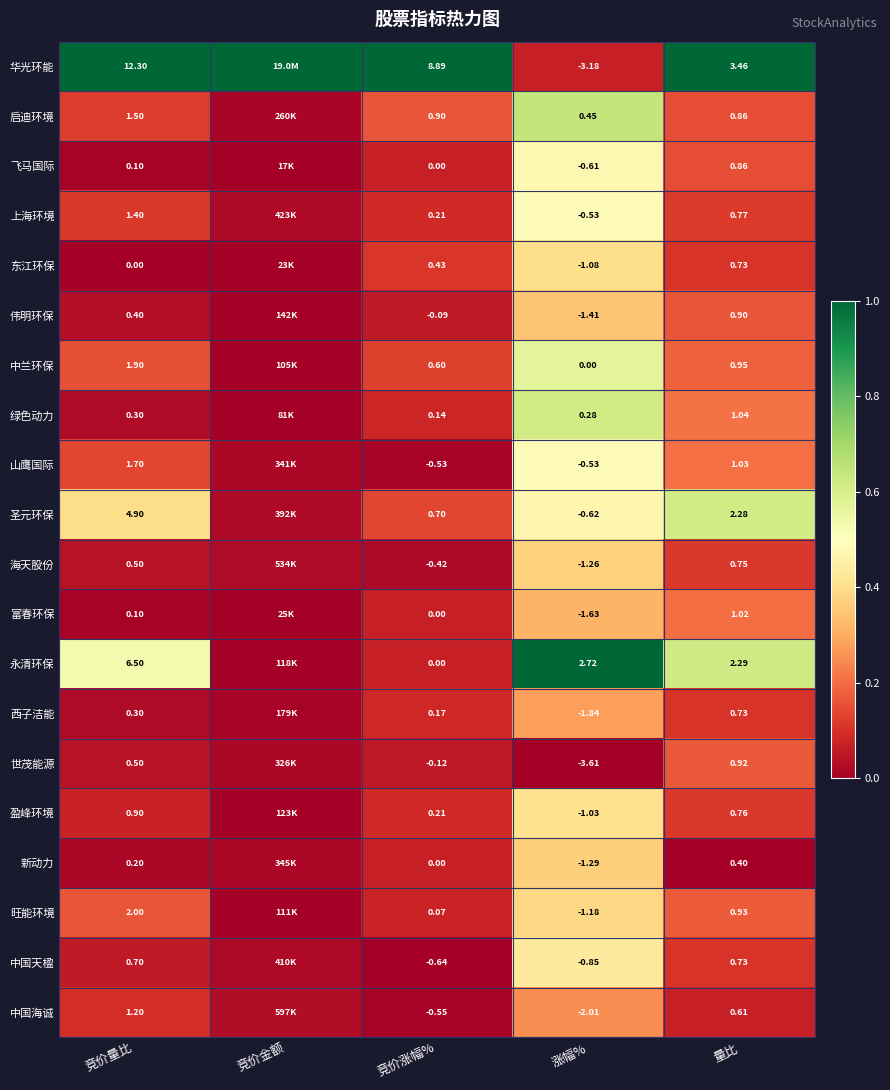

Which series has the largest total across all categories?

华光环能